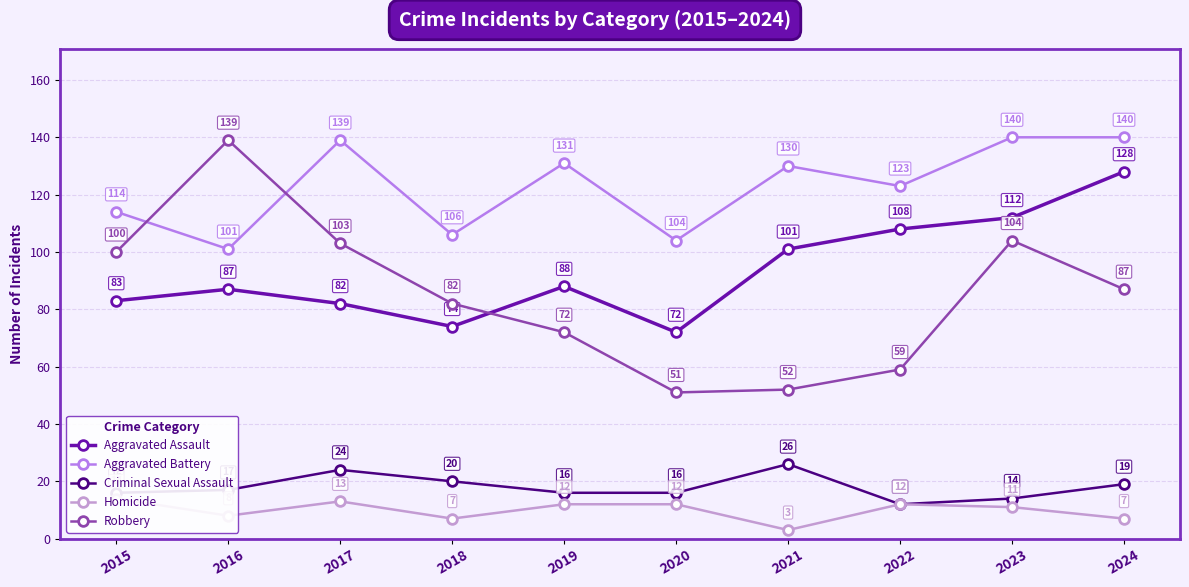

Does the chart have visible grid lines?

Yes